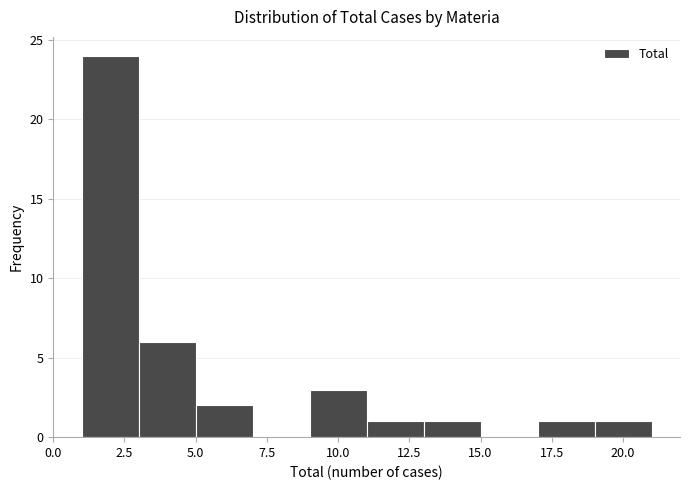

Reading left to right, transcribe this chart: for each bar, give the range it covers on the x-axis and its height. The values are not printed on the chart, so give them approximately, as read against the axis.

1 to 3: 24
3 to 5: 6
5 to 7: 2
7 to 9: 0
9 to 11: 3
11 to 13: 1
13 to 15: 1
15 to 17: 0
17 to 19: 1
19 to 21: 1